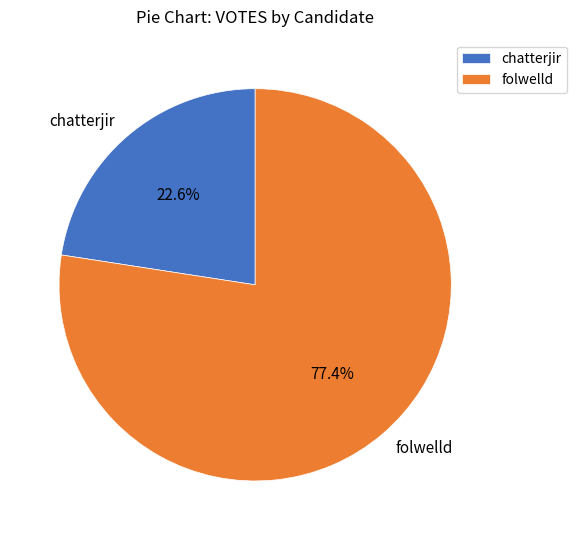

True or false: folwelld accounts for 92% of the total.

False